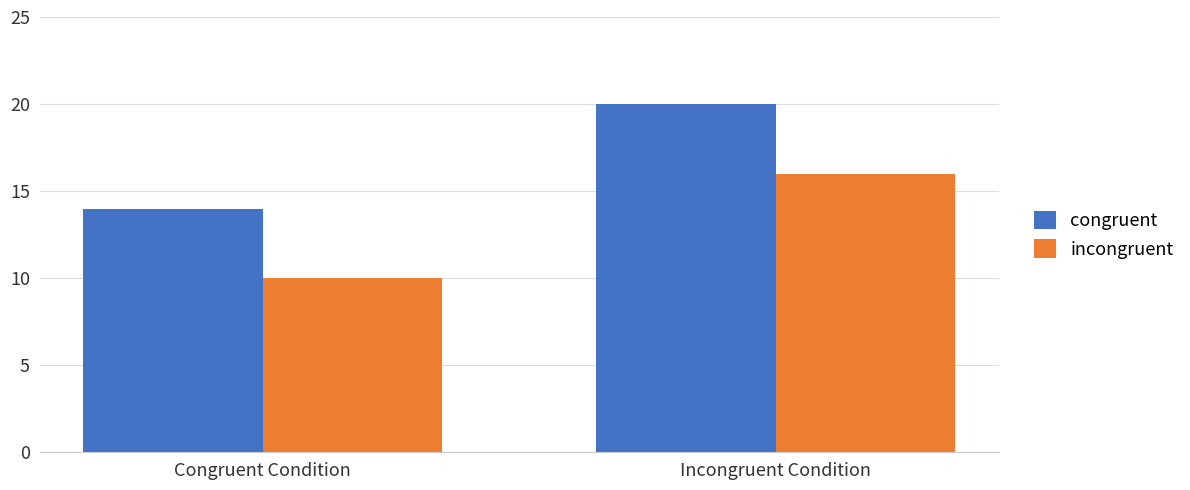

What is the label of the 1st bar from the left?

Congruent Condition